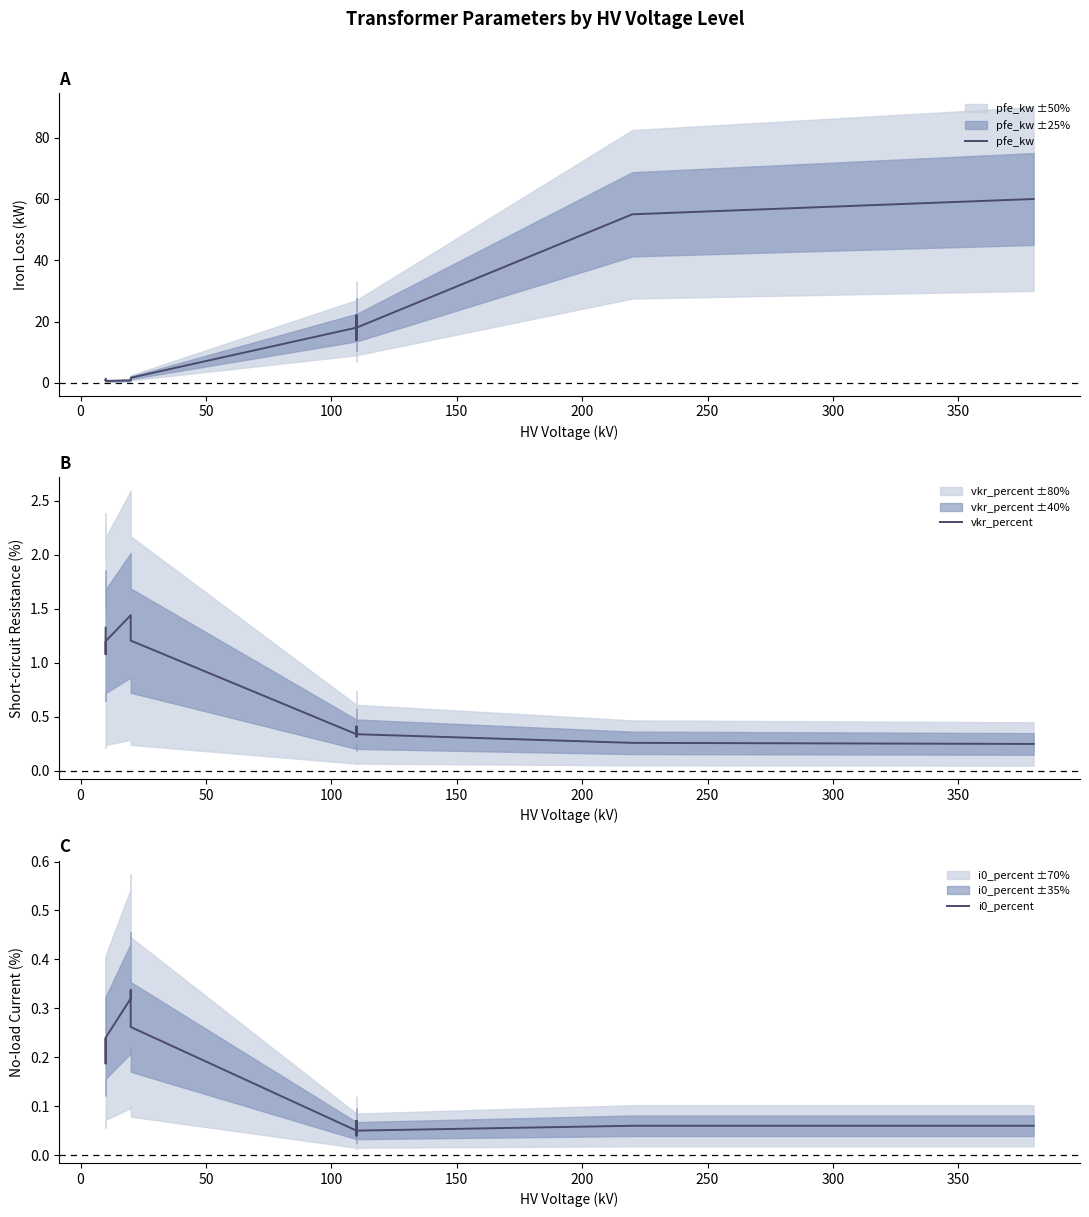

Does the chart have visible grid lines?

No